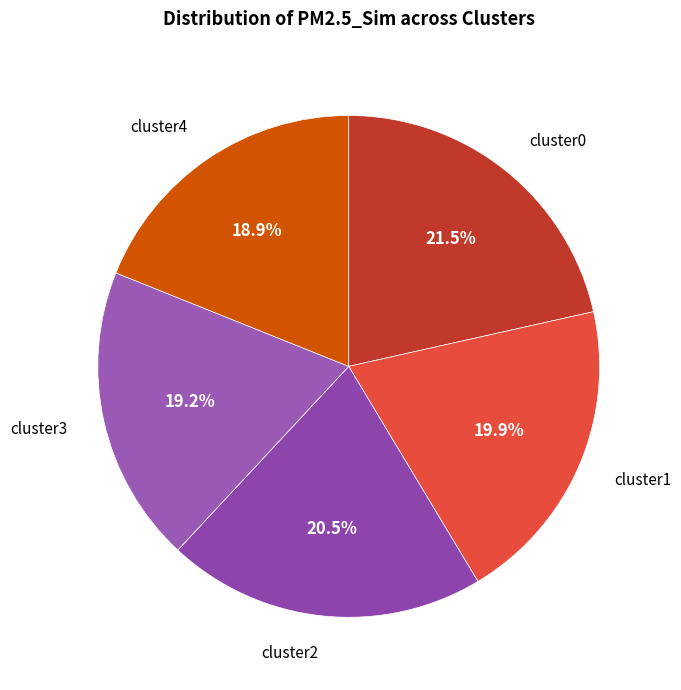

Combined, what portion of the pie is cluster3 and cluster2?

39.7%